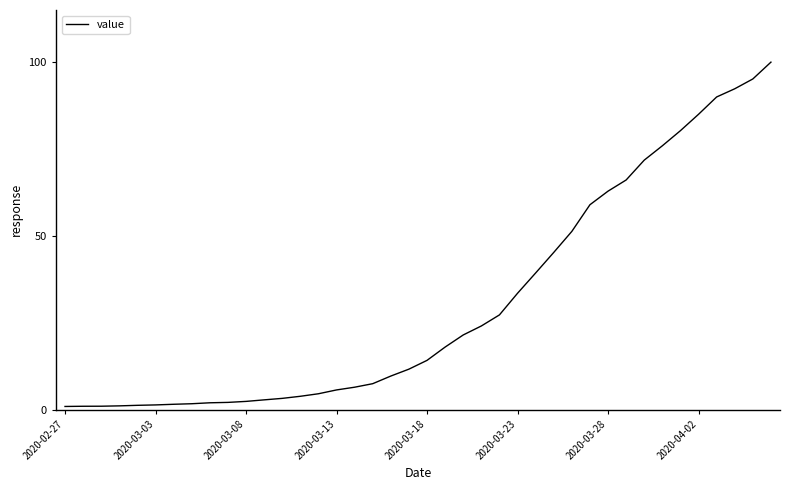

How many values exceed 14?

20